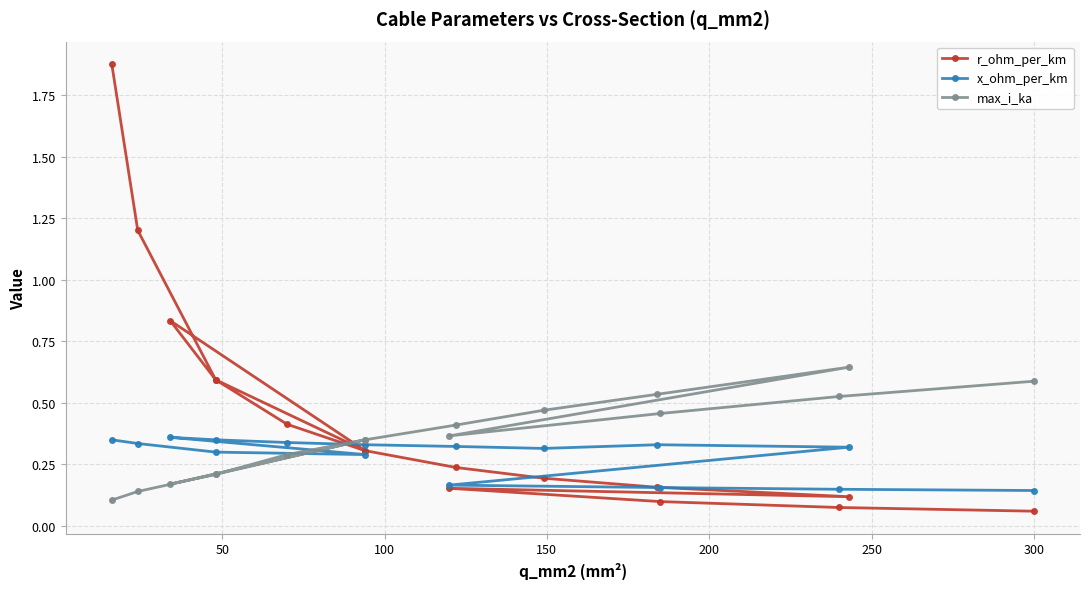

How many interior local valleys does the r_ohm_per_km series have?

2